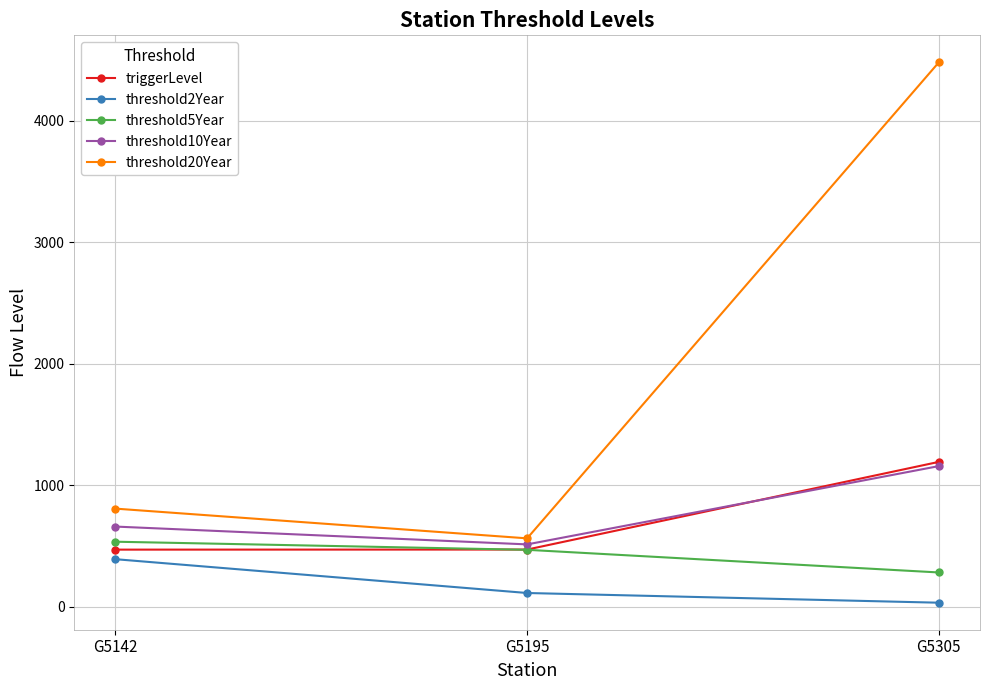

What is the total value across all series at G5305?

7143.2